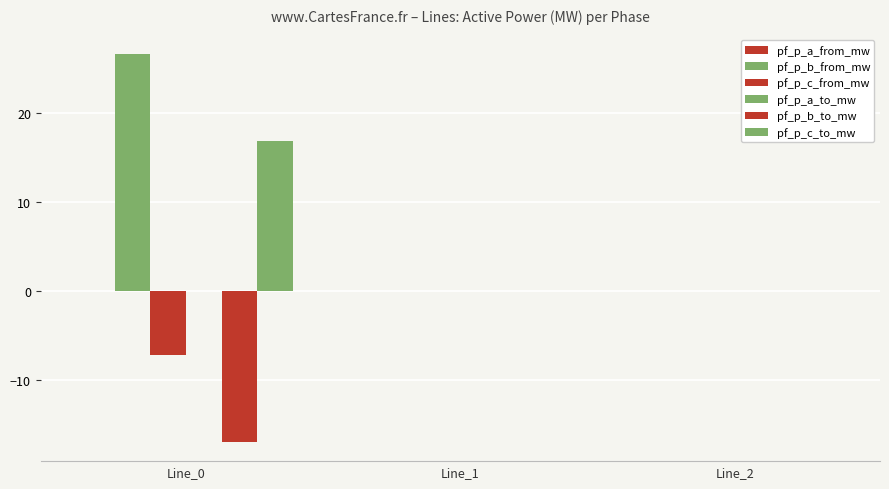

How many groups of bars are there?

3